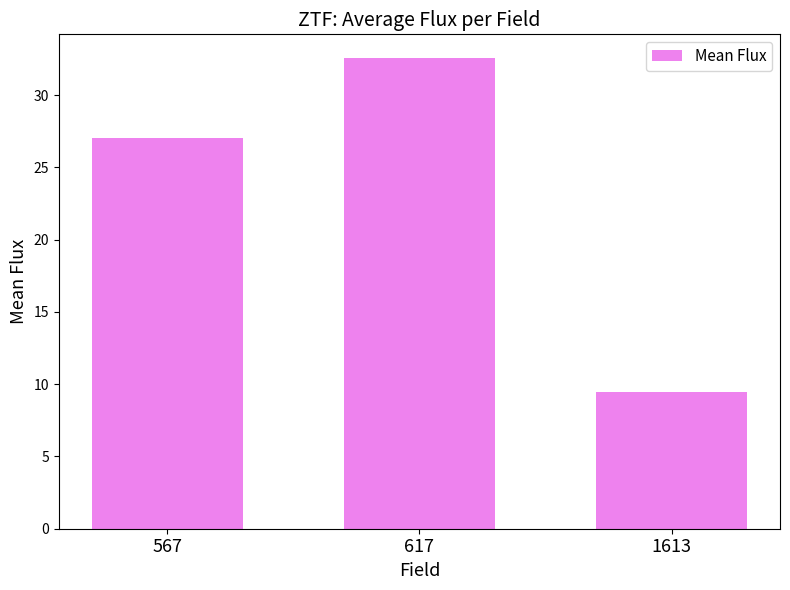

Reading left to right, list all the values displayed in this chart.

567=27.0	617=32.6	1613=9.4